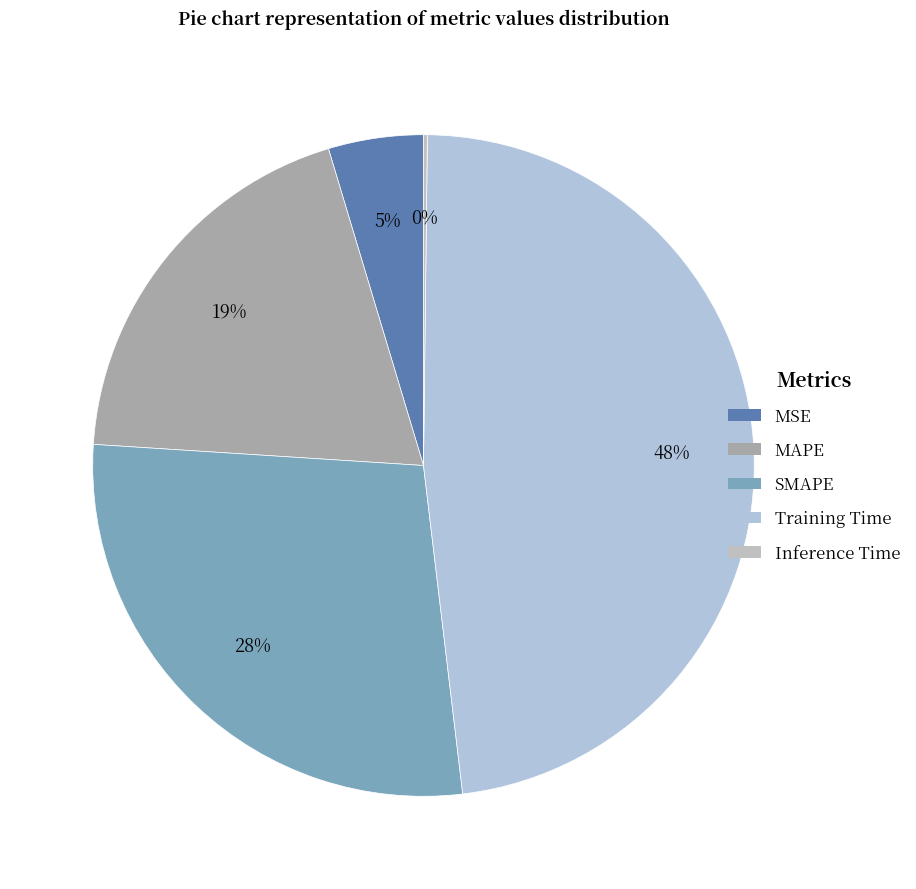

What is the total percentage of MAPE and Inference Time?

19.5%